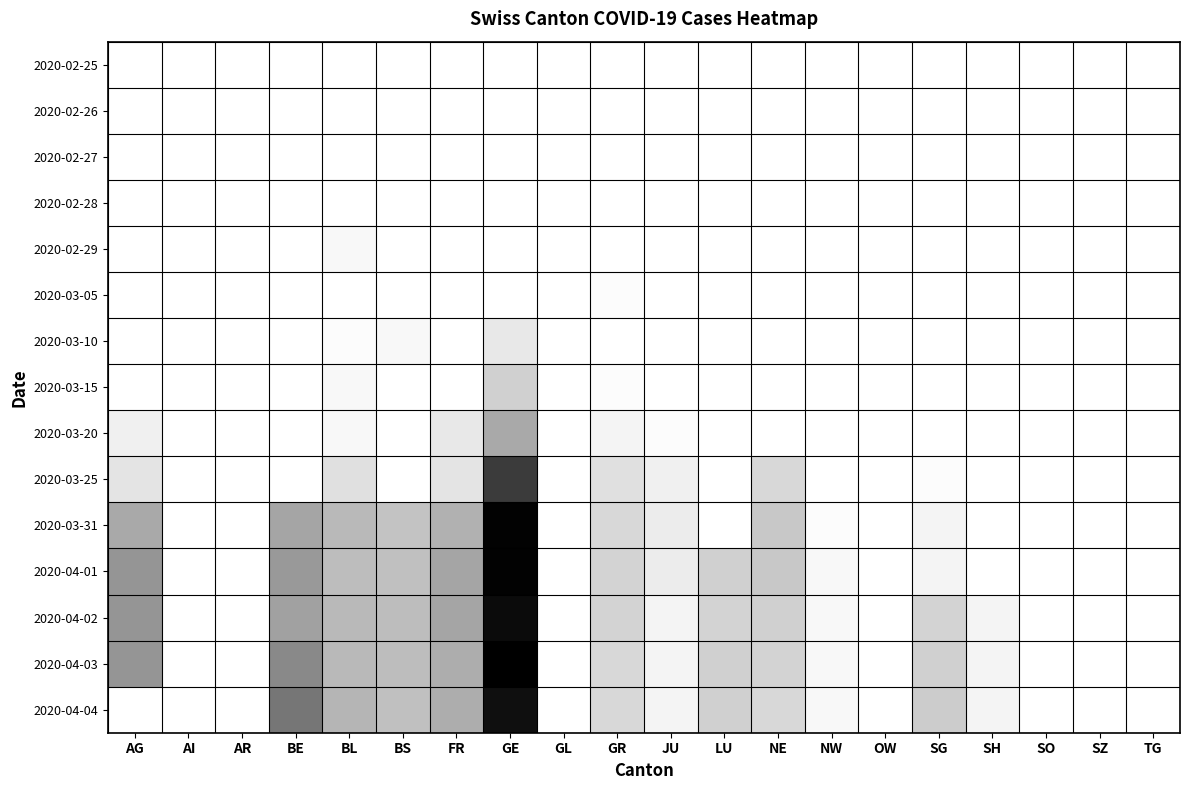

Which category has the highest value across all series?

GE